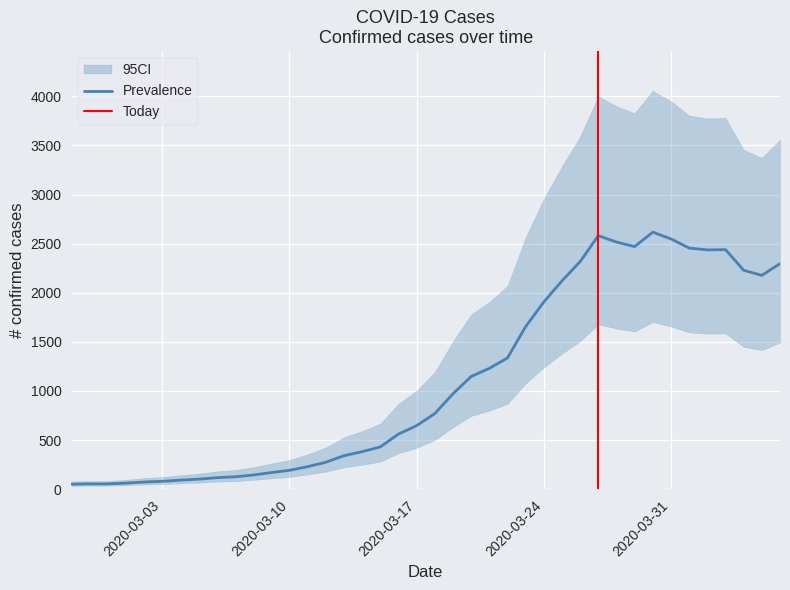

What is the smallest value displayed?

51